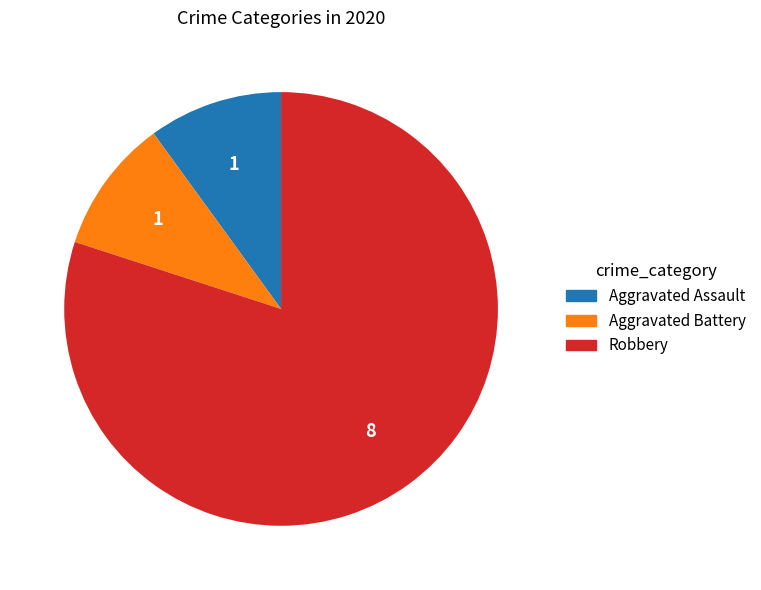

Which has a higher value, Robbery or Aggravated Battery?

Robbery